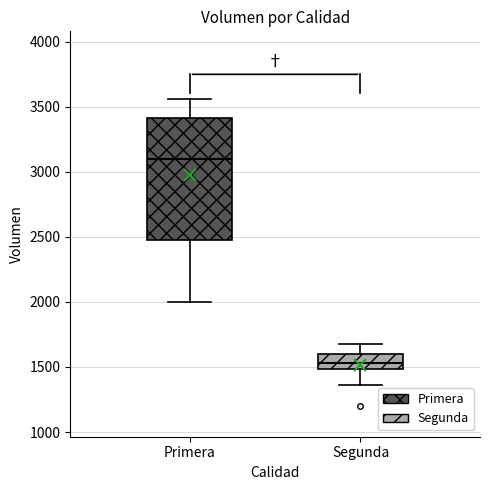

Reading left to right, transcribe this box plot: for each box, give where its median line is, the range the box spans, and where its two whiskers end, as read against the y-axis. The values are not printed on the chart, so give them approximately, as read against the axis.

Primera: median 3100, box 2500 to 3400, whiskers 2000 to 3550
Segunda: median 1550, box 1500 to 1600, whiskers 1350 to 1700